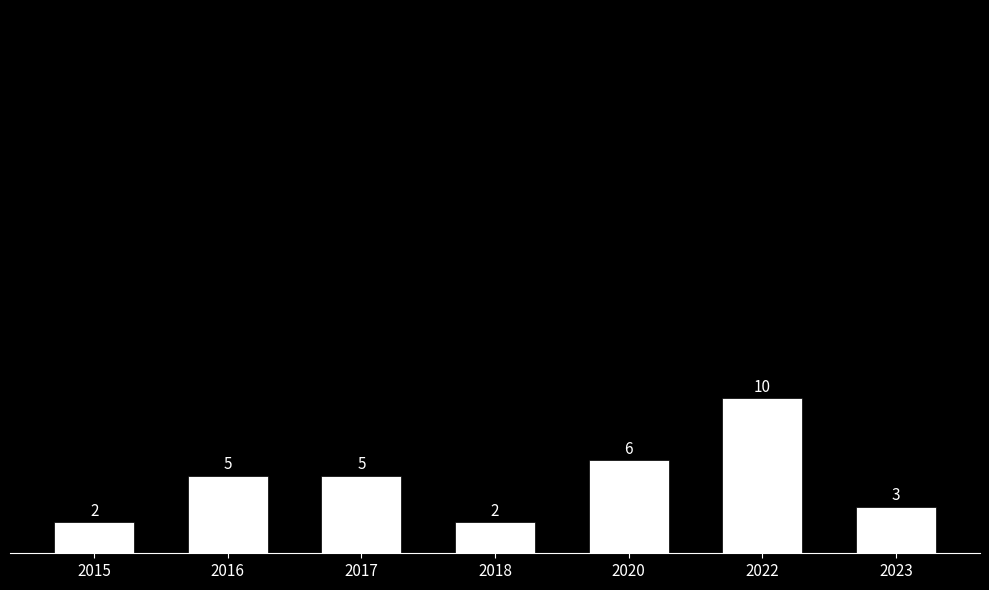

What is the average value?

5